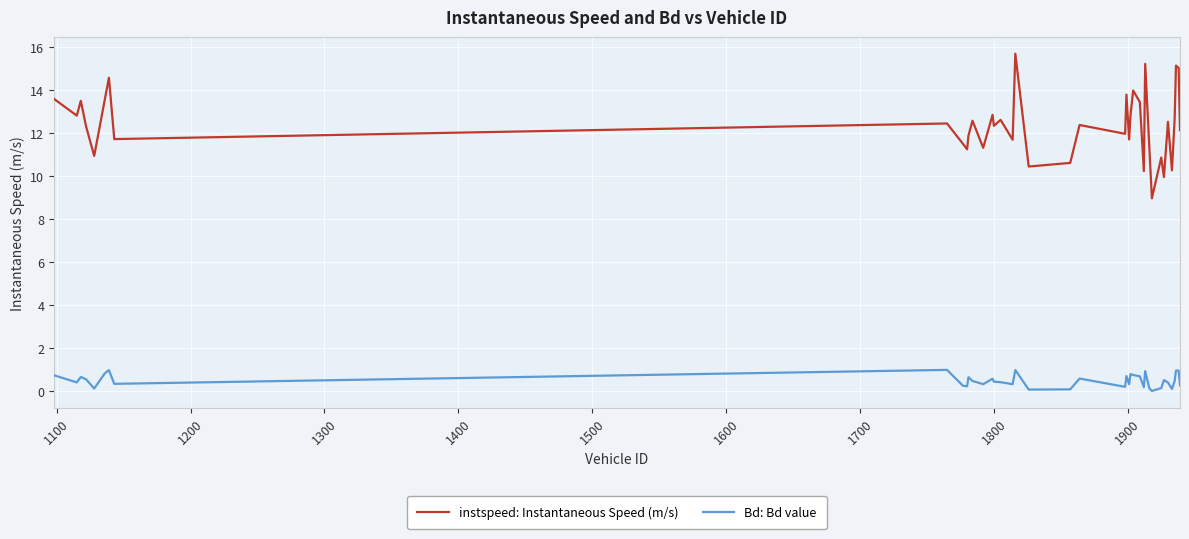

What is the maximum value shown in the chart?

15.7